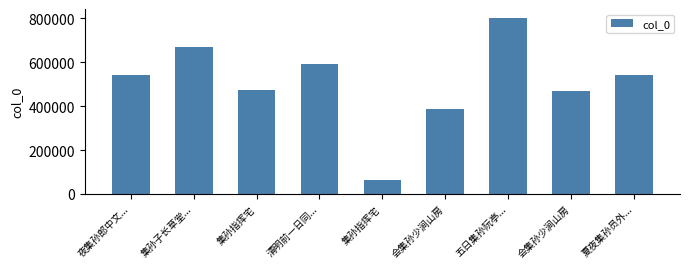

What is the change in value from 清明前一日同... to 会集孙少涧山房?

-204731